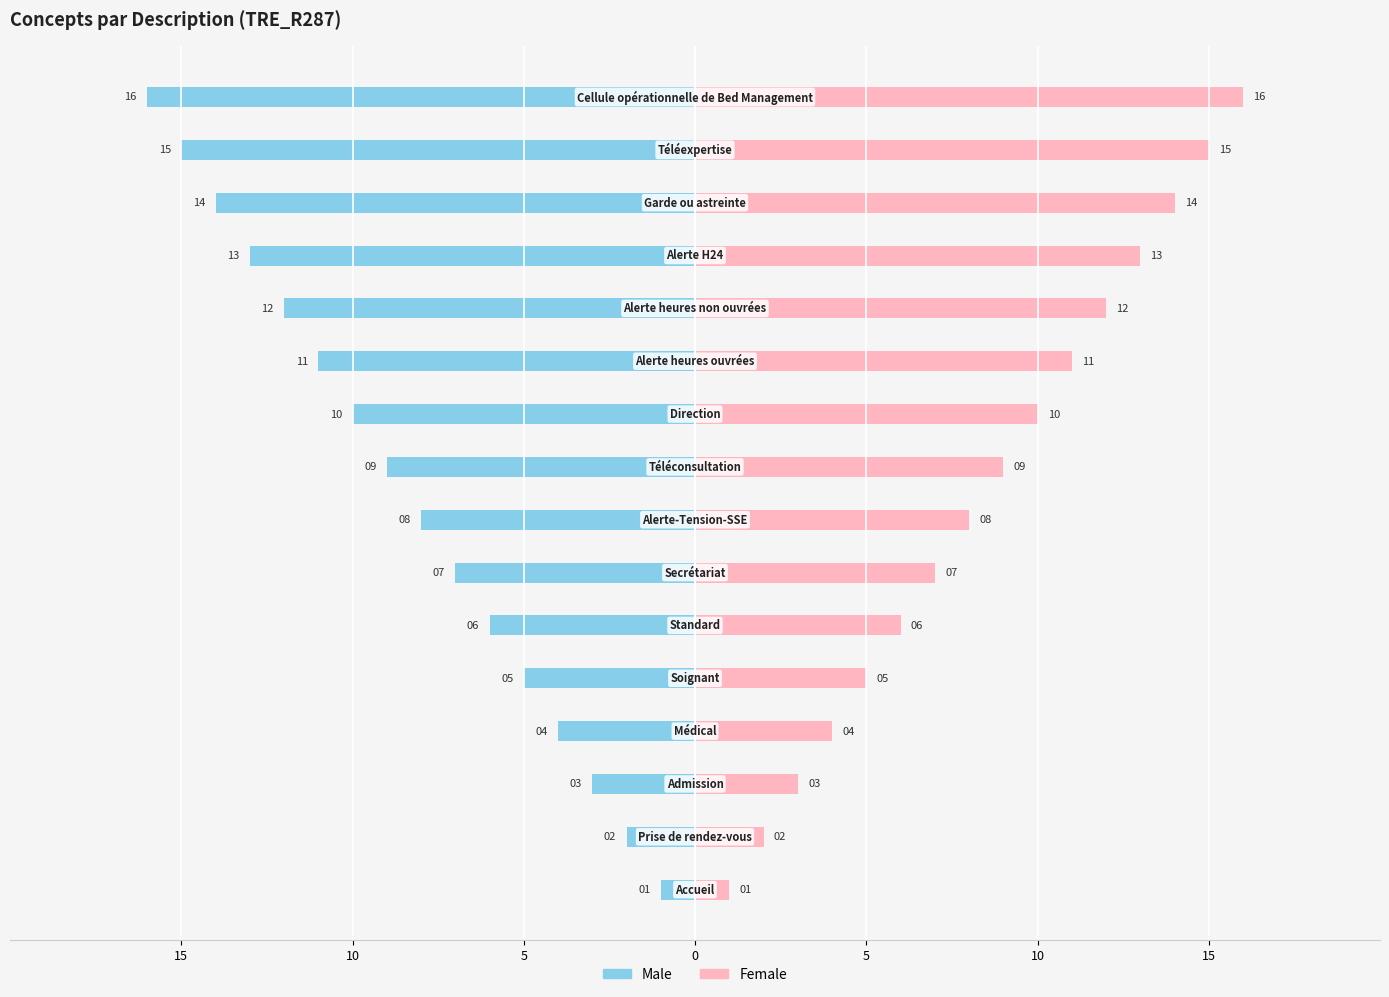

List the series in order of their overall mean, lowest first.

Male, Female